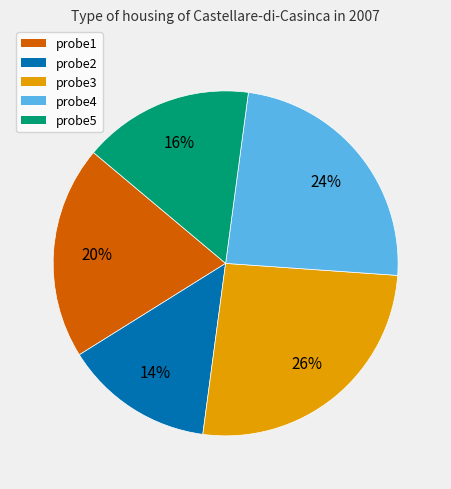

To the nearest percent, what portion does probe1 represent?

20%